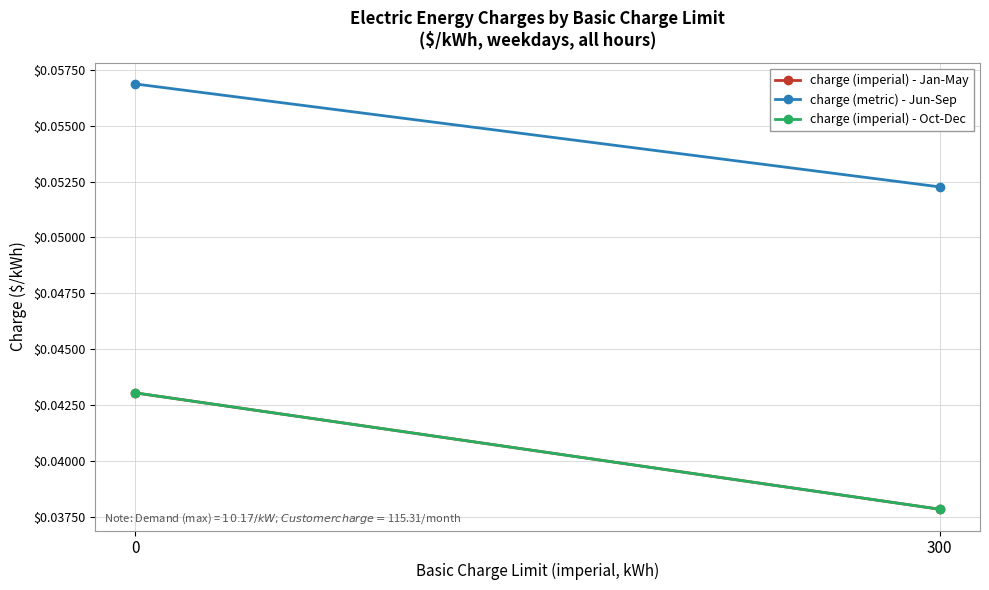

Is the value of charge (metric) - Jun-Sep at 300 greater than the value of charge (imperial) - Jan-May at 0?

Yes